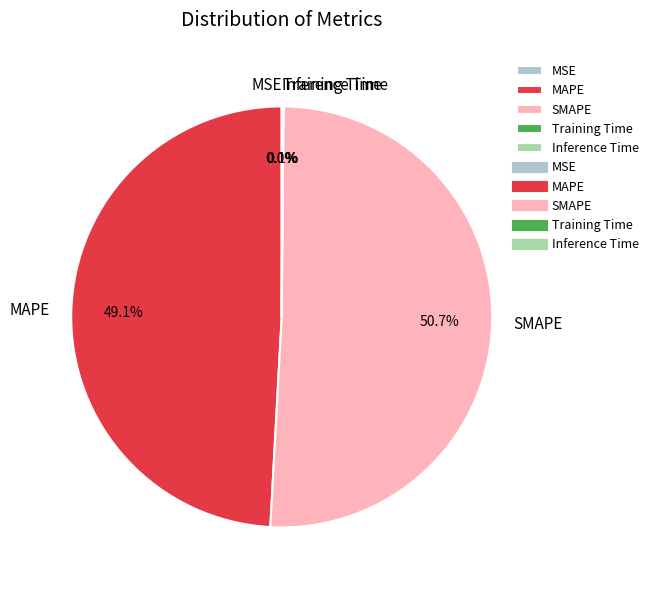

What percentage is NOT represented by SMAPE?

49.3%